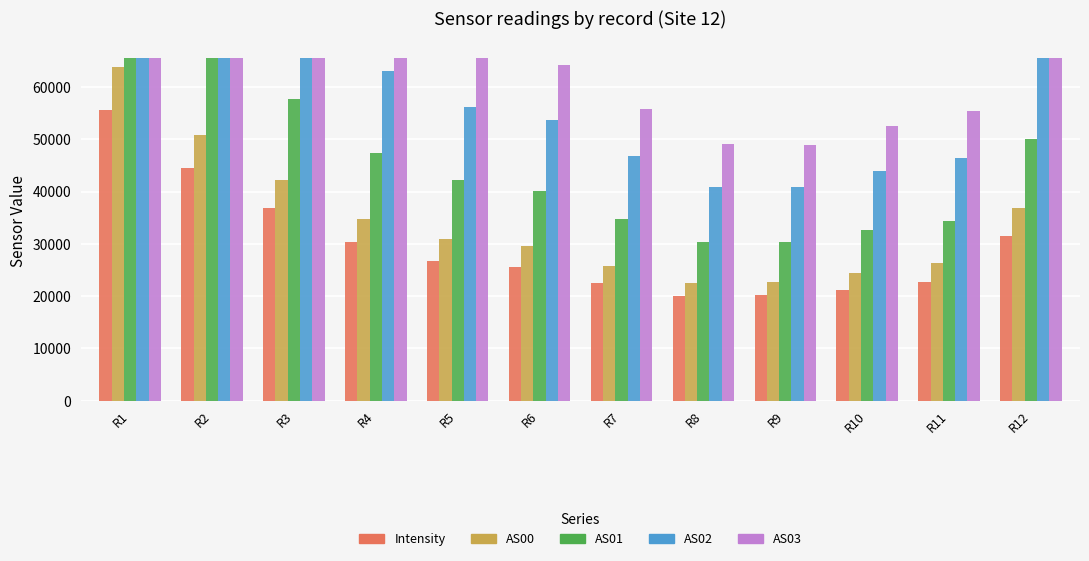

What is the minimum value shown in the chart?

20095.1